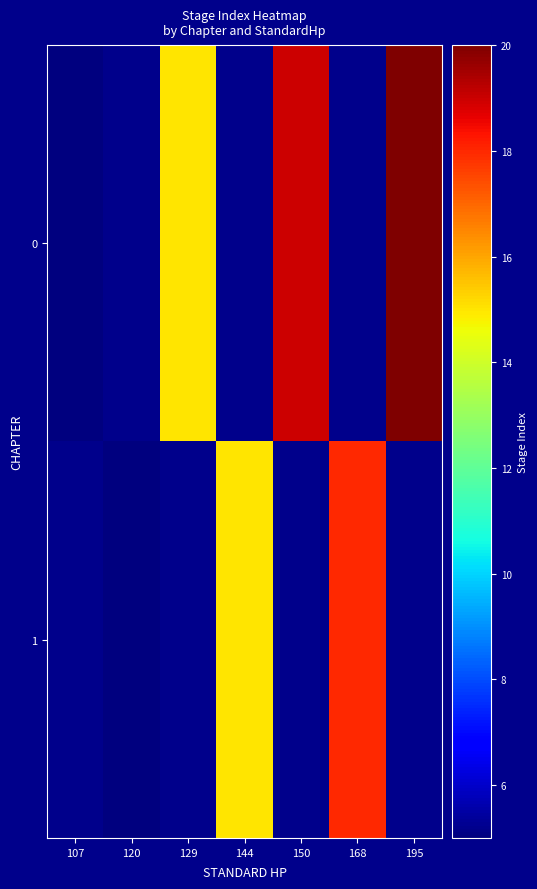

Which category has the highest value across all series?

195